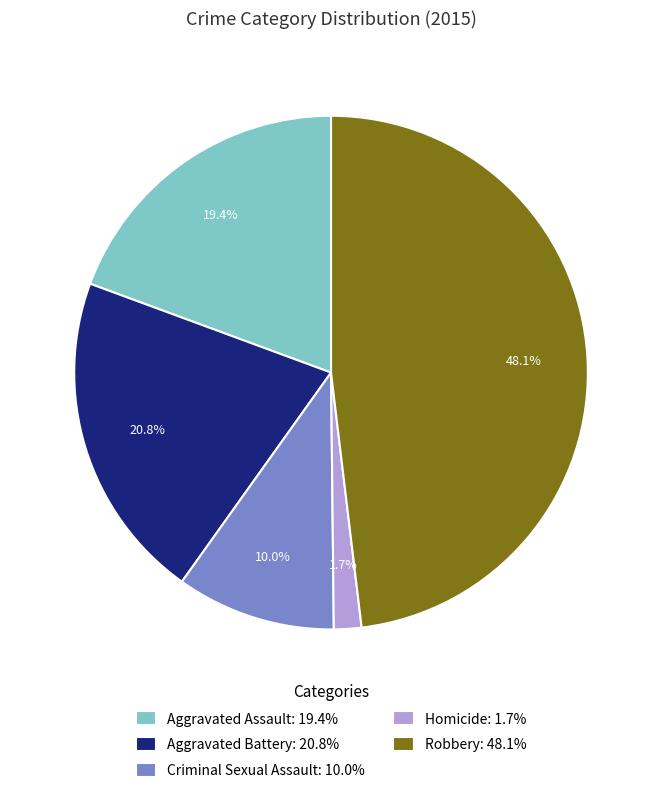

Is it true that Homicide is 2% of the pie?

True